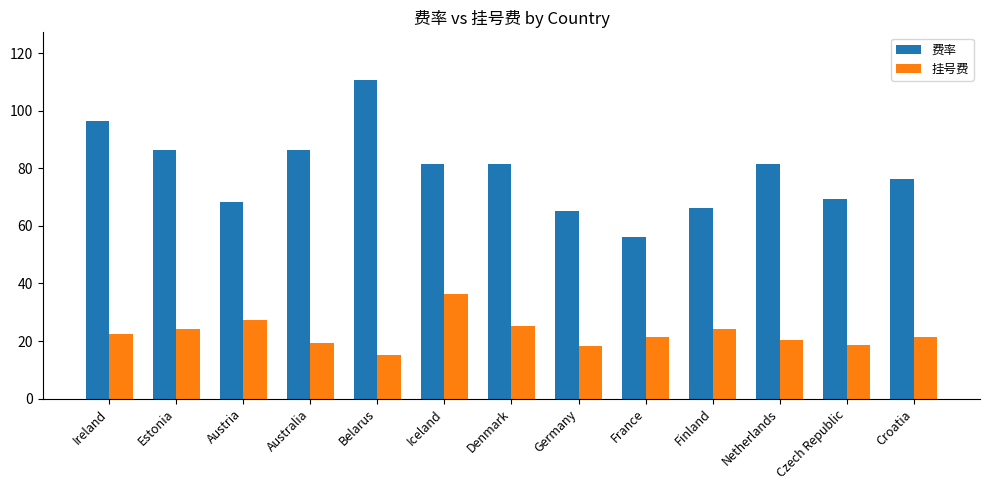

How many bars are there in total?

26